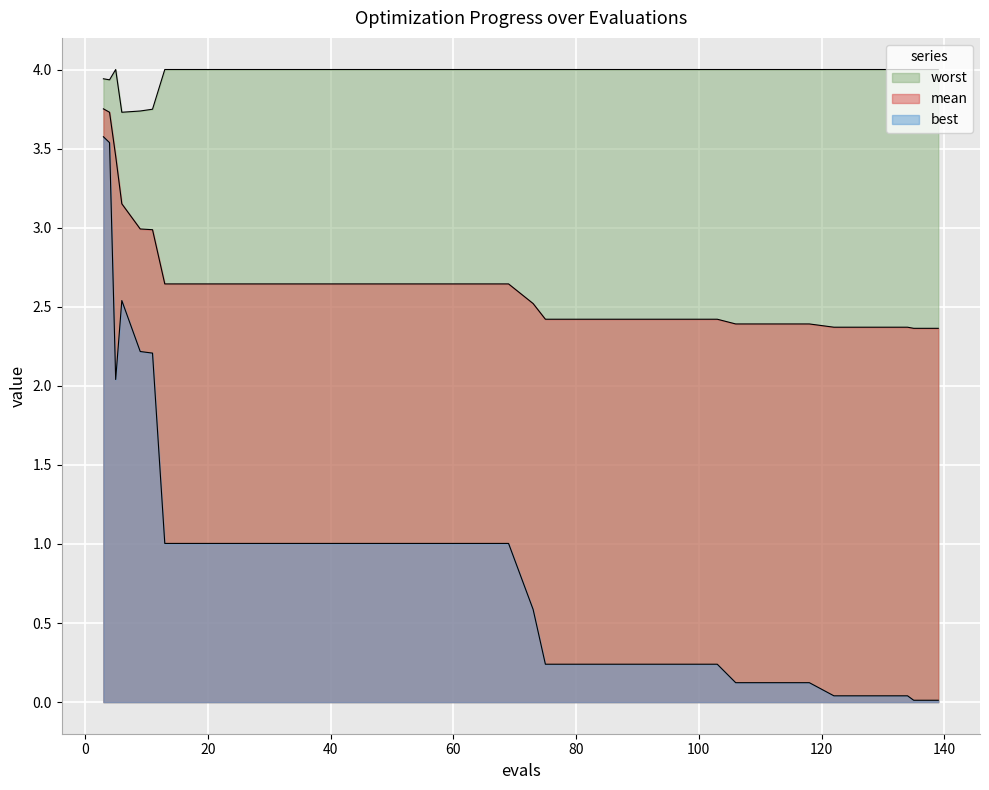

Reading left to right, what are all the values shown in this chart?

mean: 3.8	3.7	3.5	3.2	3.0	3.0	2.6	2.6	2.6	2.6	2.6	2.6	2.6	2.6	2.6	2.6	2.6	2.6	2.6	2.6	2.6	2.5	2.4	2.4	2.4	2.4	2.4	2.4	2.4	2.4	2.4	2.4	2.4	2.4	2.4	2.4	2.4	2.4	2.4	2.4
best: 3.6	3.5	2.0	2.5	2.2	2.2	1.0	1.0	1.0	1.0	1.0	1.0	1.0	1.0	1.0	1.0	1.0	1.0	1.0	1.0	1.0	0.6	0.2	0.2	0.2	0.2	0.2	0.2	0.2	0.2	0.1	0.1	0.1	0.1	0.0	0.0	0.0	0.0	0.0	0.0
worst: 3.9	3.9	4.0	3.7	3.7	3.7	4.0	4.0	4.0	4.0	4.0	4.0	4.0	4.0	4.0	4.0	4.0	4.0	4.0	4.0	4.0	4.0	4.0	4.0	4.0	4.0	4.0	4.0	4.0	4.0	4.0	4.0	4.0	4.0	4.0	4.0	4.0	4.0	4.0	4.0